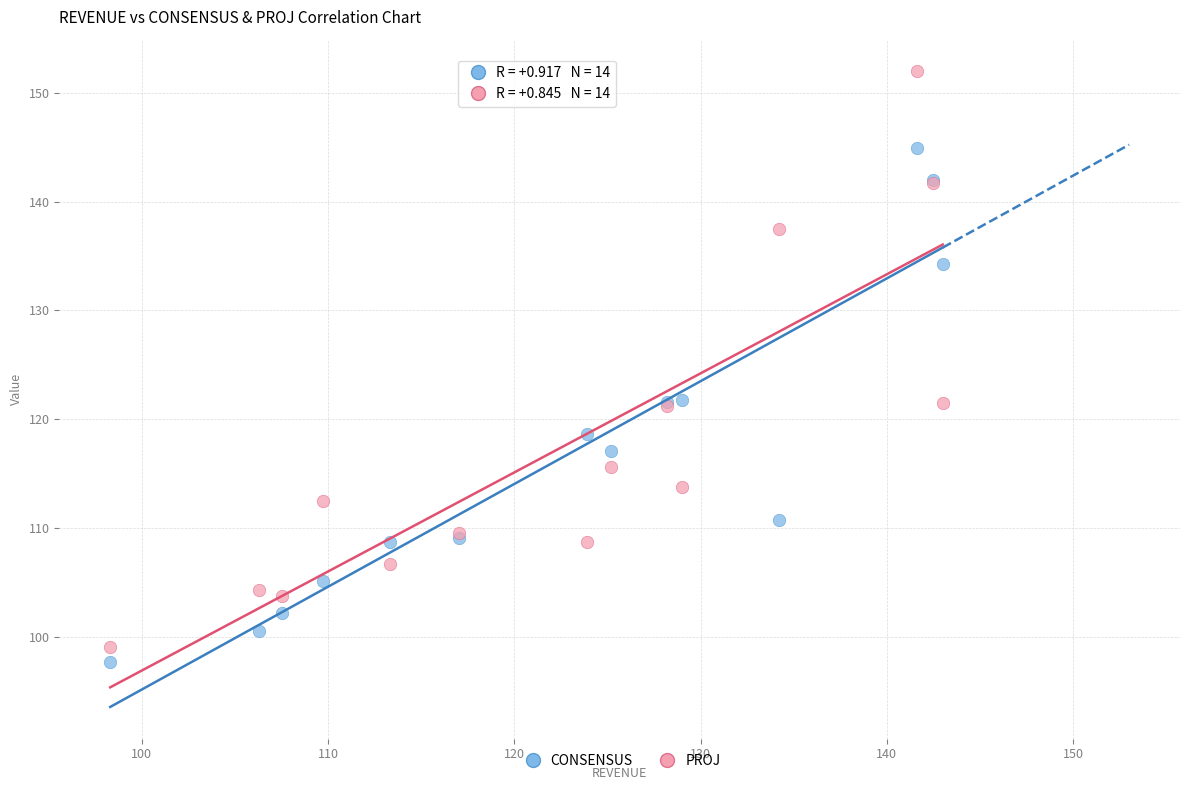

Which series contains the highest Y value?

PROJ